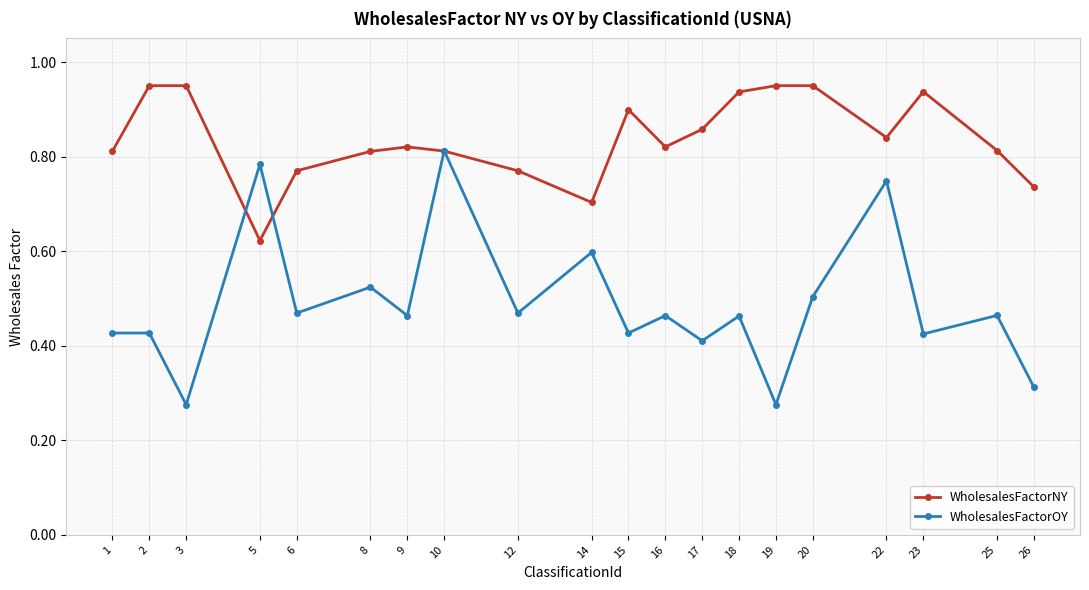

Where do WholesalesFactorNY and WholesalesFactorOY first cross each other?

3 and 5